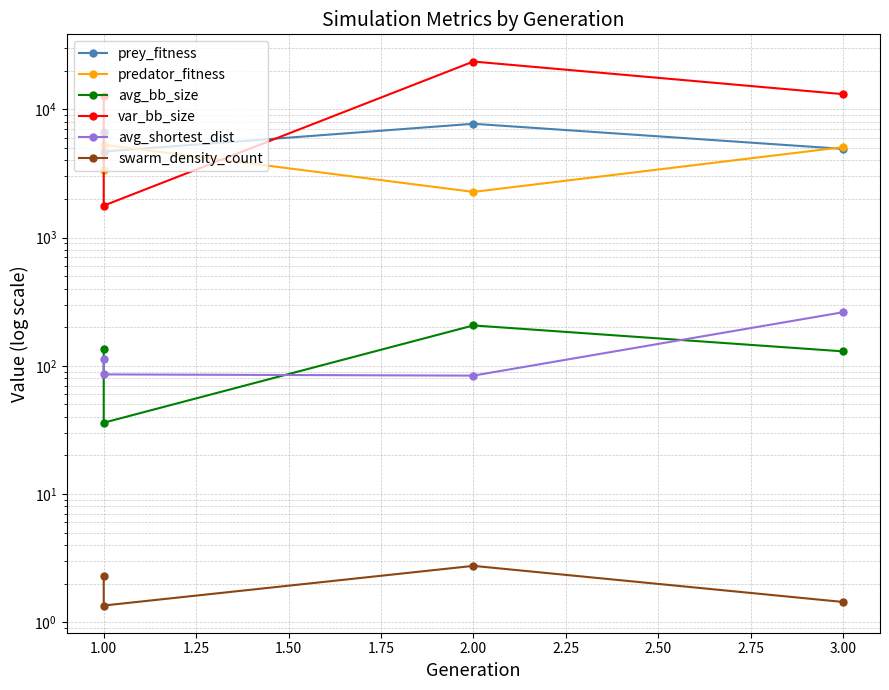

Rank the series by their maximum value, from lowest to highest.

swarm_density_count, avg_bb_size, avg_shortest_dist, predator_fitness, prey_fitness, var_bb_size